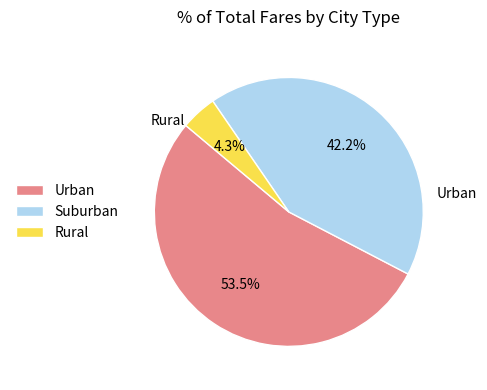

To the nearest percent, what is the average slice percentage?

33%